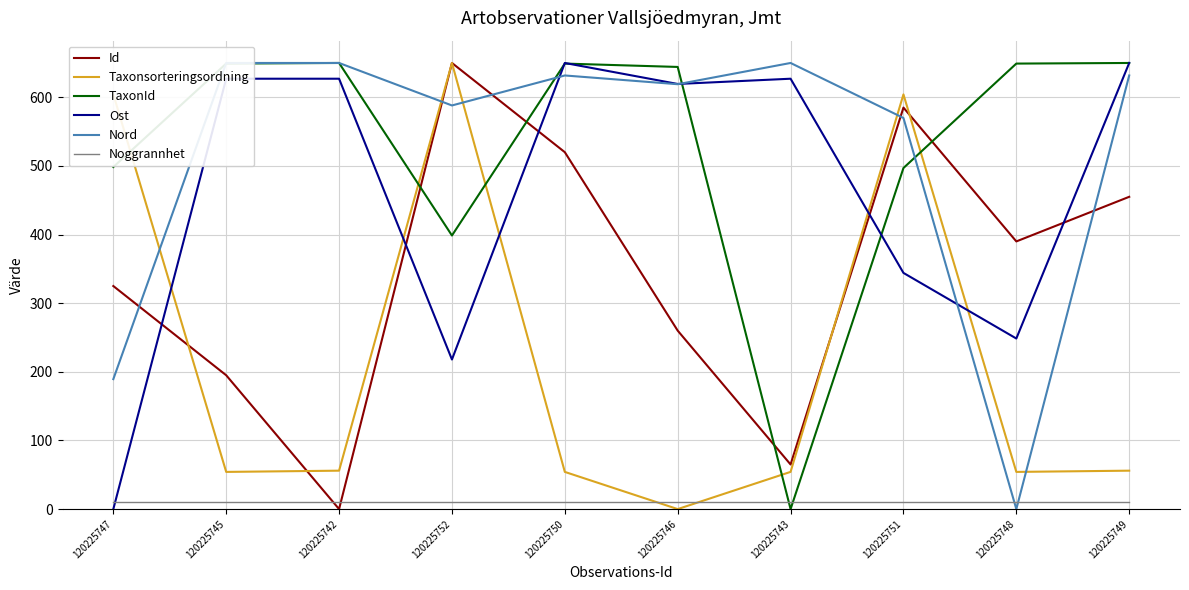

True or false: TaxonId and Taxonsorteringsordning cross at least once.

True